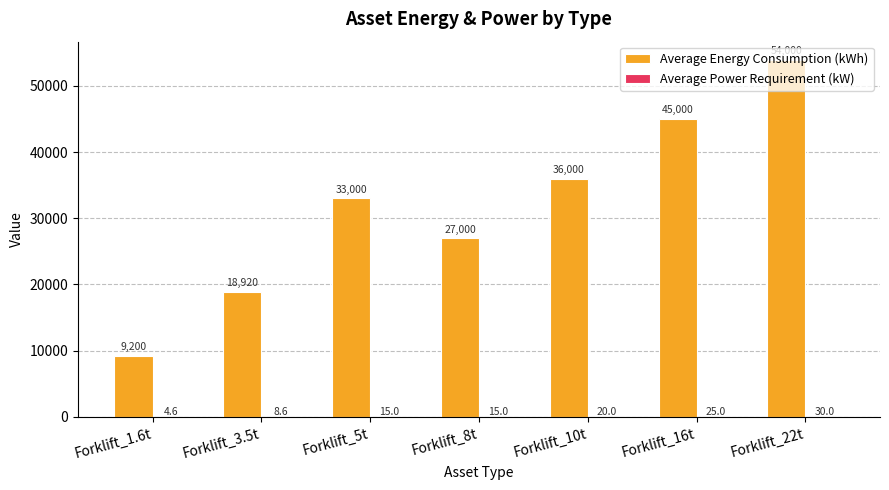

Are the bars grouped side by side (vs. stacked)?

Yes